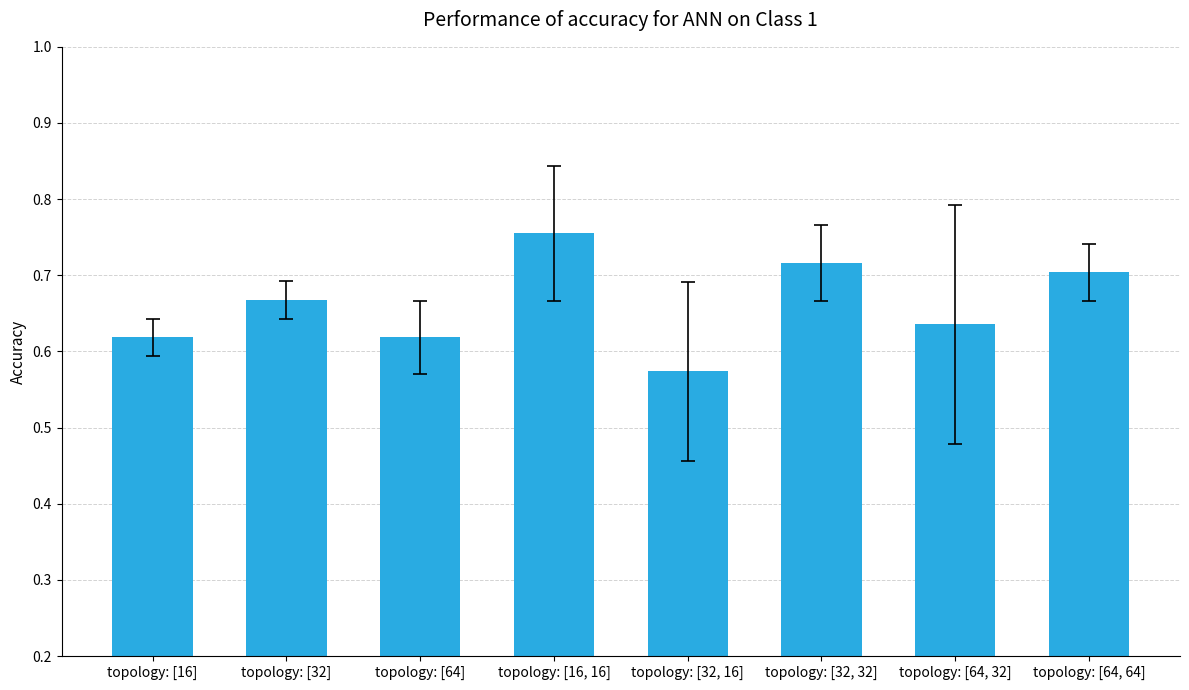

What is the label of the 3rd bar from the left?

topology: [64]